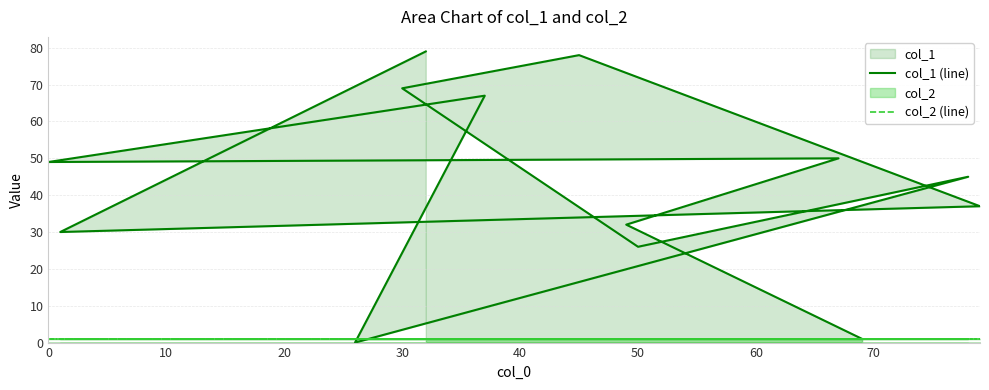

After their last crossing, which series has the higher values: col_2 (line) or col_1 (line)?

col_1 (line)